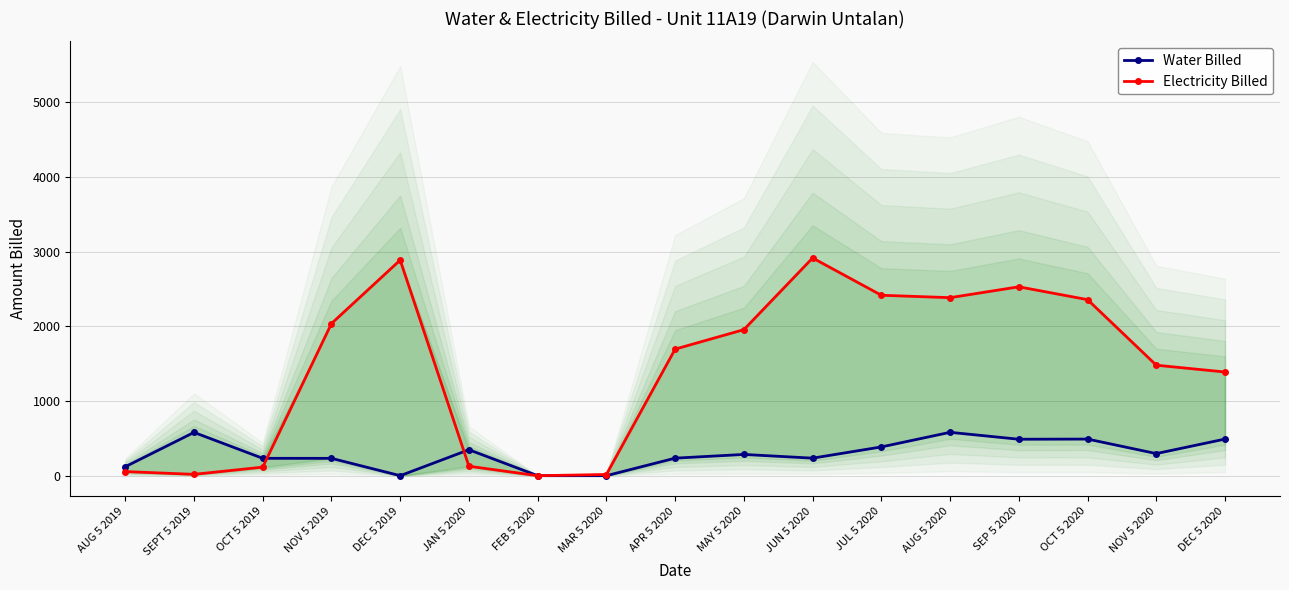

Reading left to right, extract all data points from this chart.

Water Billed: AUG 5 2019=120.0	SEPT 5 2019=579.4	OCT 5 2019=232.4	NOV 5 2019=232.1	DEC 5 2019=0.0	JAN 5 2020=347.3	FEB 5 2020=0.0	MAR 5 2020=0.0	APR 5 2020=234.6	MAY 5 2020=284.3	JUN 5 2020=234.6	JUL 5 2020=384.9	AUG 5 2020=580.3	SEP 5 2020=487.8	OCT 5 2020=490.1	NOV 5 2020=295.7	DEC 5 2020=490.1
Electricity Billed: AUG 5 2019=54.9	SEPT 5 2019=17.9	OCT 5 2019=114.2	NOV 5 2019=2036.1	DEC 5 2019=2885.1	JAN 5 2020=126.4	FEB 5 2020=0.0	MAR 5 2020=15.8	APR 5 2020=1693.8	MAY 5 2020=1954.3	JUN 5 2020=2913.5	JUL 5 2020=2414.6	AUG 5 2020=2382.3	SEP 5 2020=2527.7	OCT 5 2020=2356.0	NOV 5 2020=1478.6	DEC 5 2020=1387.5